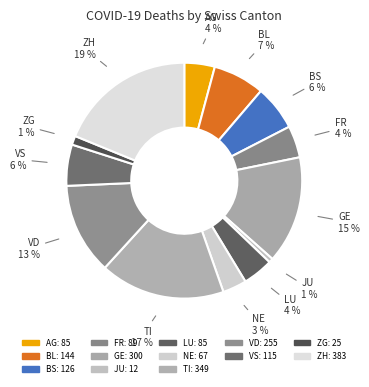

To the nearest percent, what is the difference between the largest and smallest slice percentages?

18%